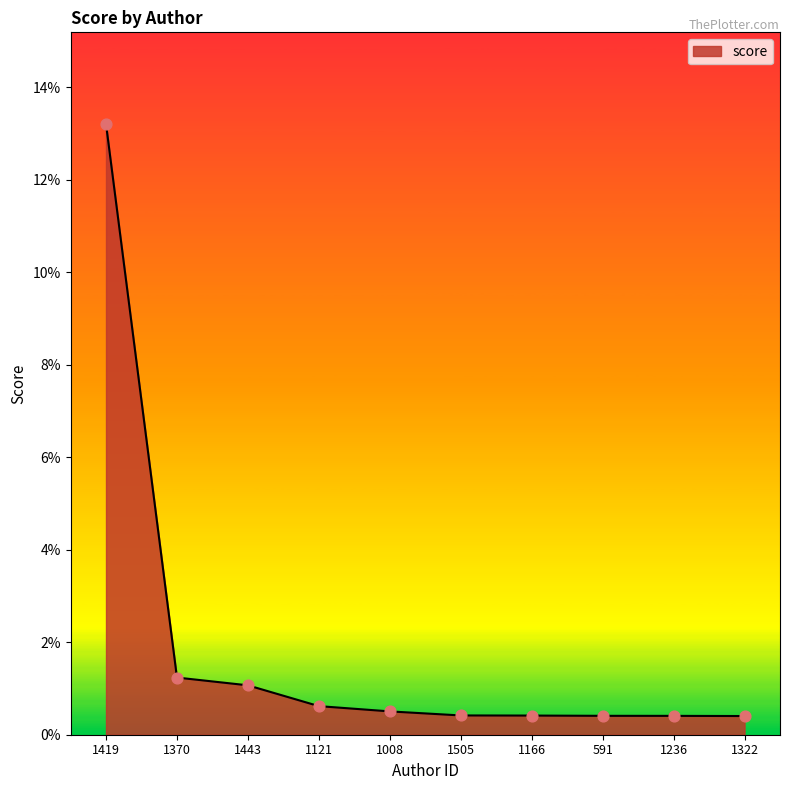

Is this an area chart (filled region under the line)?

Yes